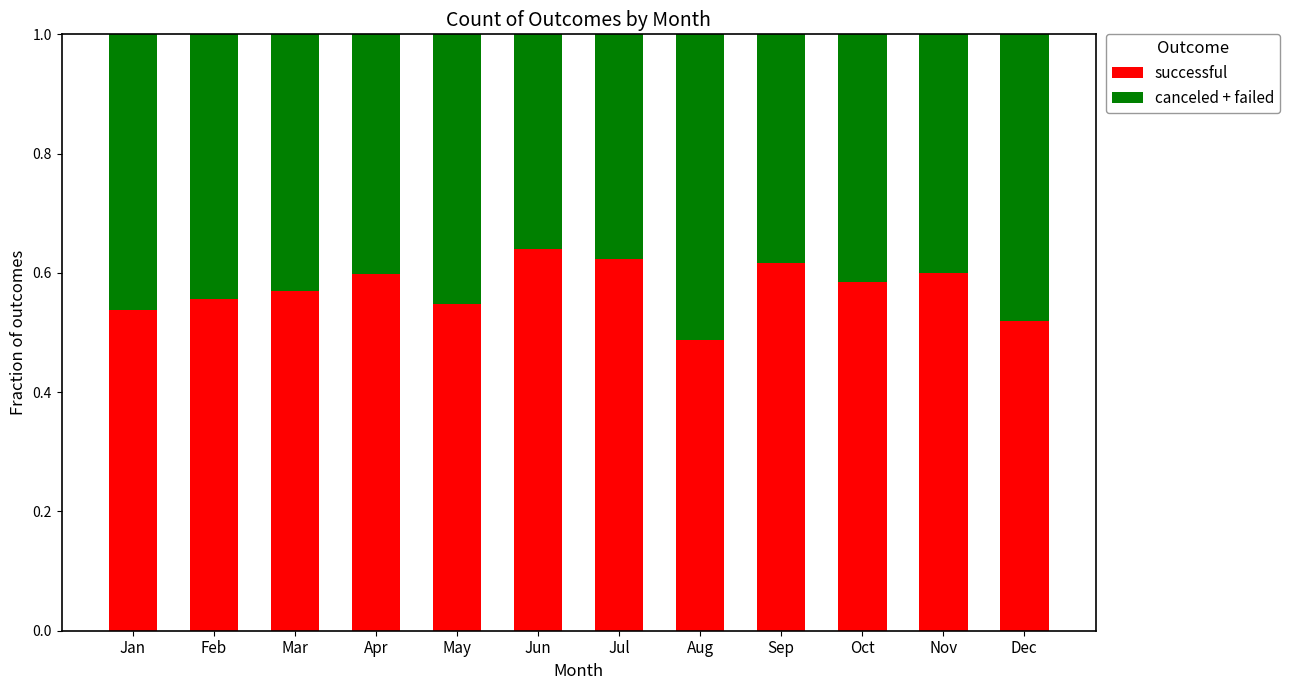

What are all the series names shown in the legend?

successful, canceled + failed